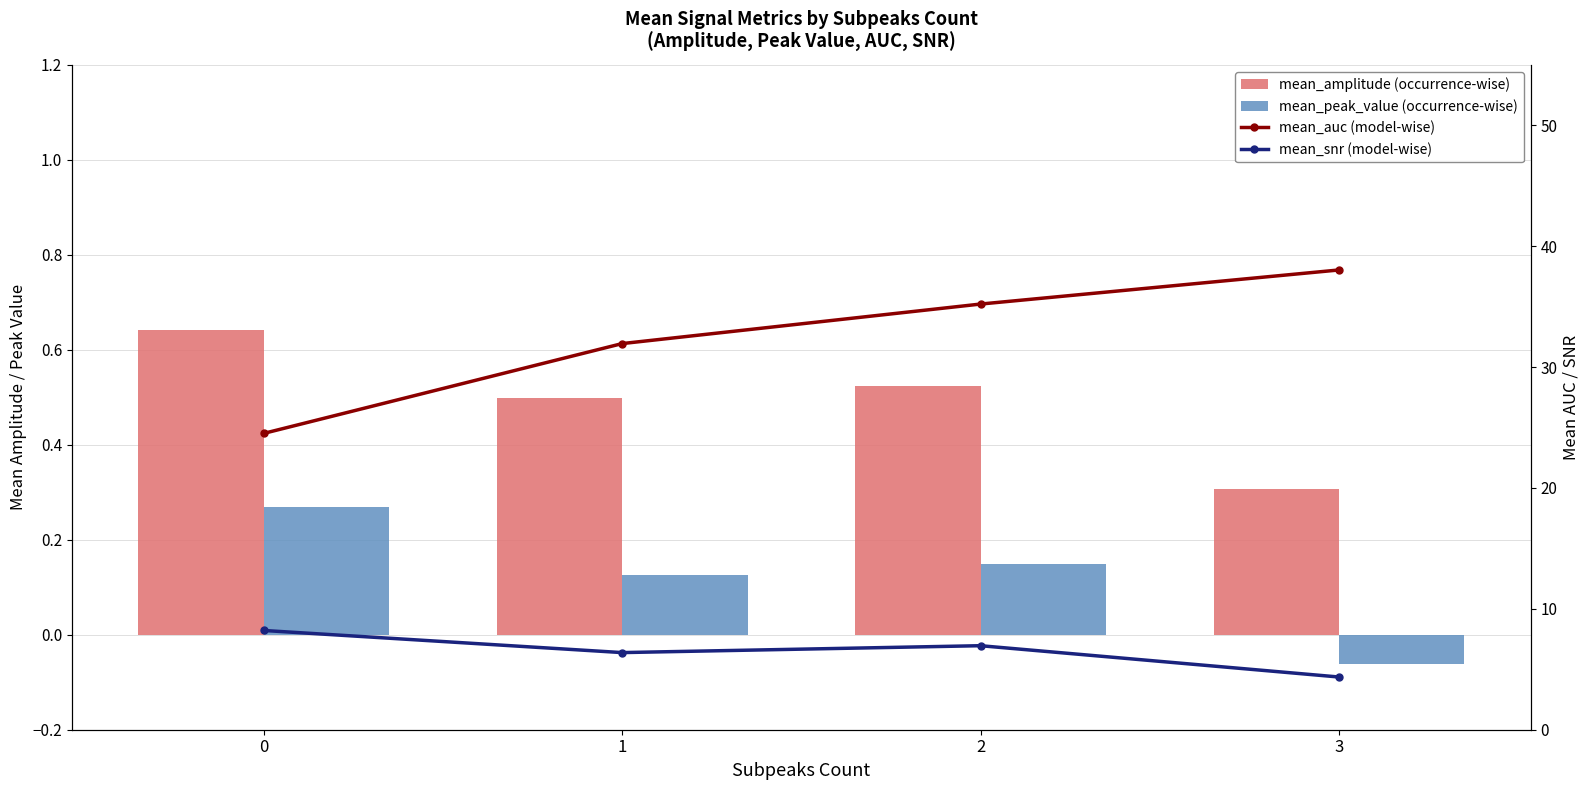

At which label does mean_snr (model-wise) reach its minimum?

3